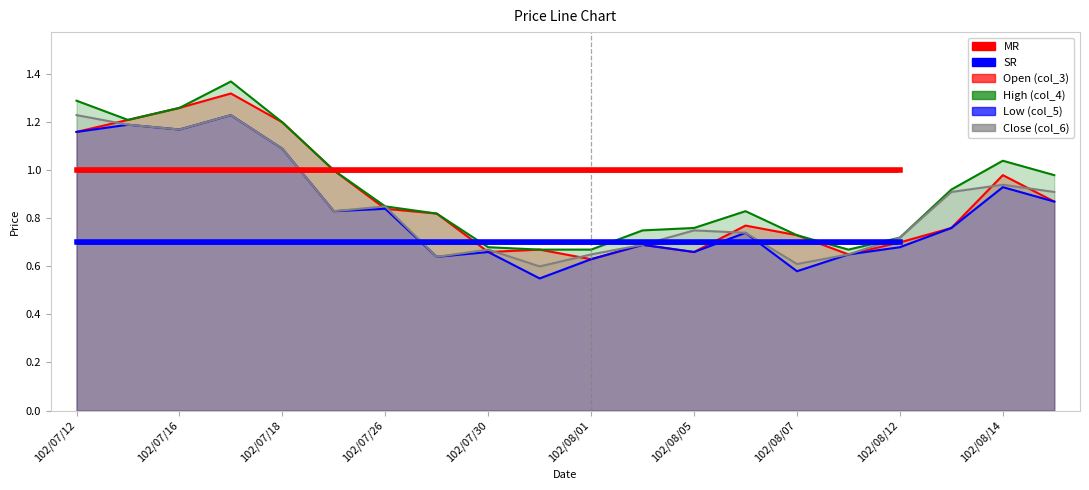

What is the average value of the Low (col_5) series?

0.8